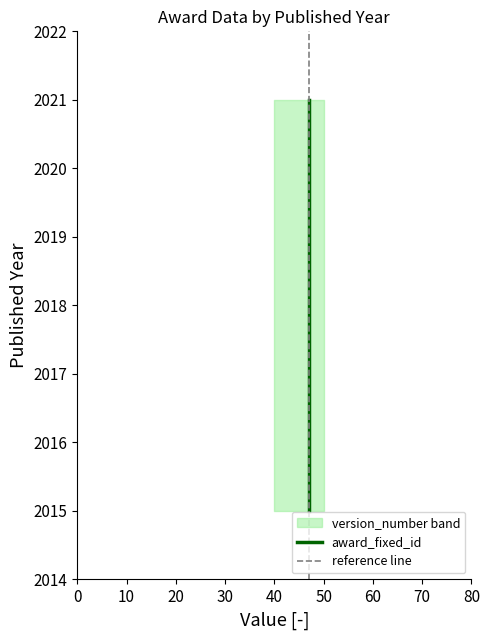

Is it true that award_fixed_id equals 14 at 2018?

False